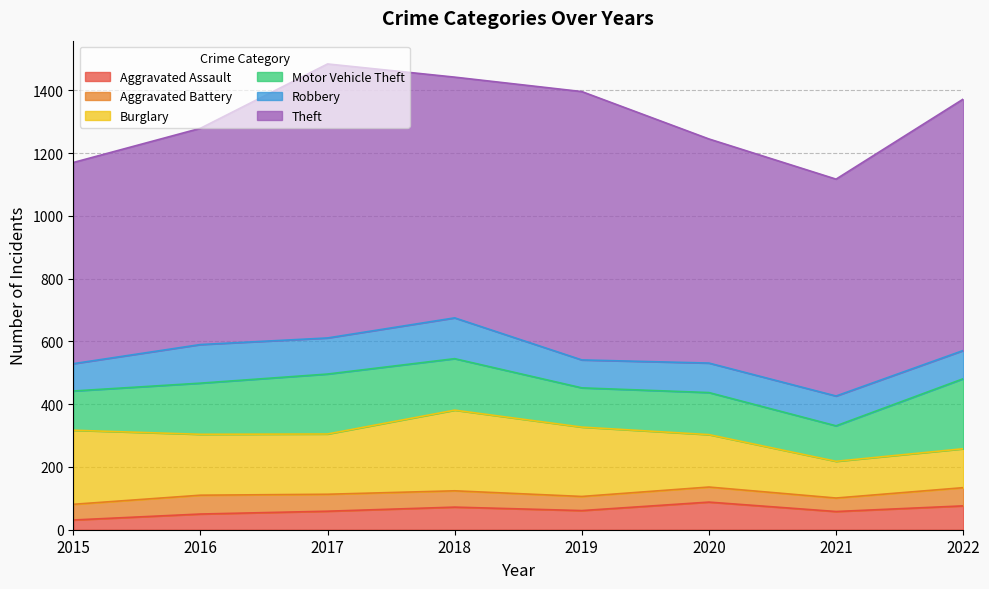

List the series in order of their peak value, lowest first.

Aggravated Battery, Aggravated Assault, Robbery, Motor Vehicle Theft, Burglary, Theft